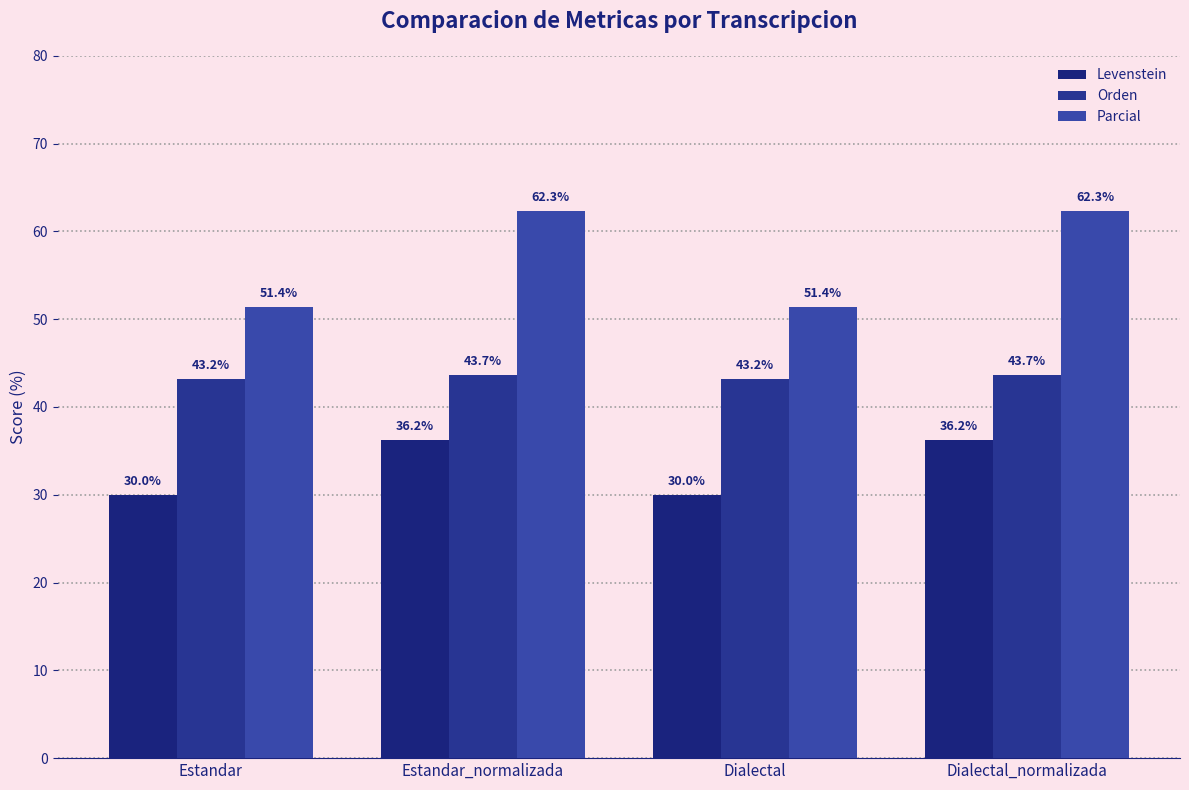

Reading left to right, extract all data points from this chart.

Levenstein: 30.0	36.2	30.0	36.2
Orden: 43.2	43.7	43.2	43.7
Parcial: 51.4	62.3	51.4	62.3